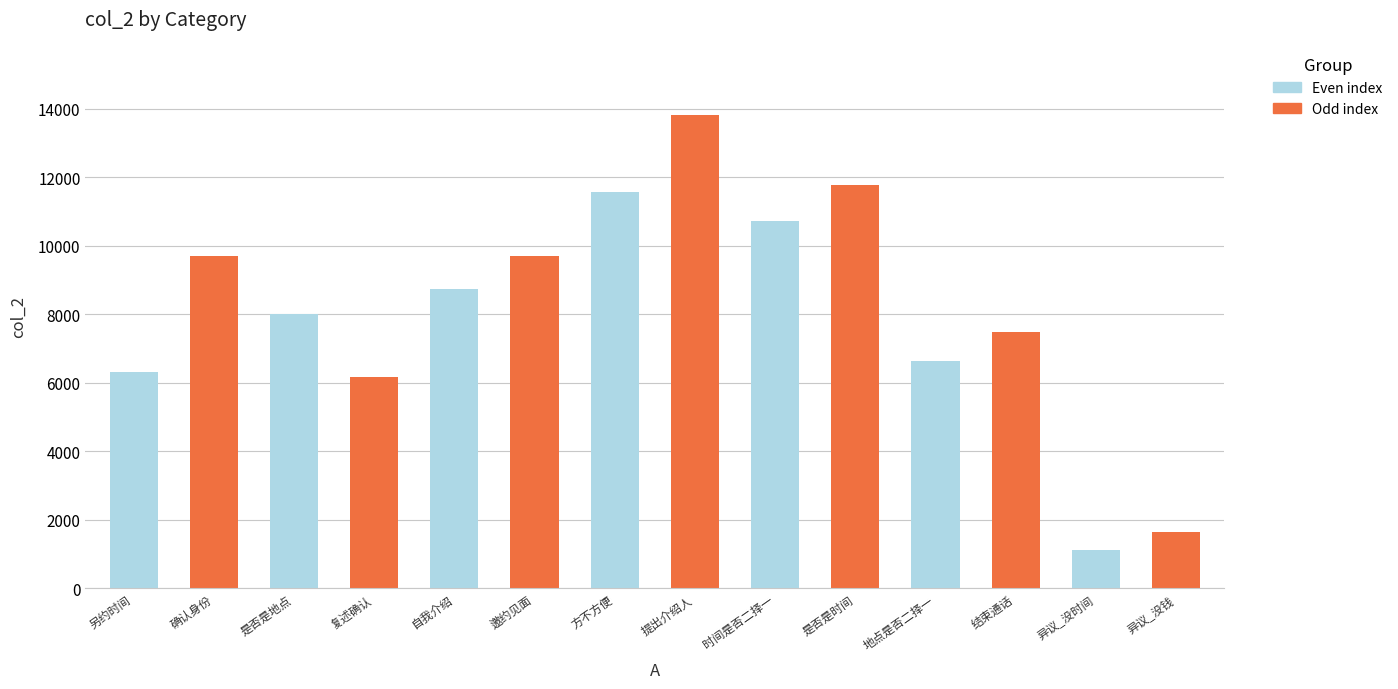

The value at 是否是地点 is 14148. True or false?

False